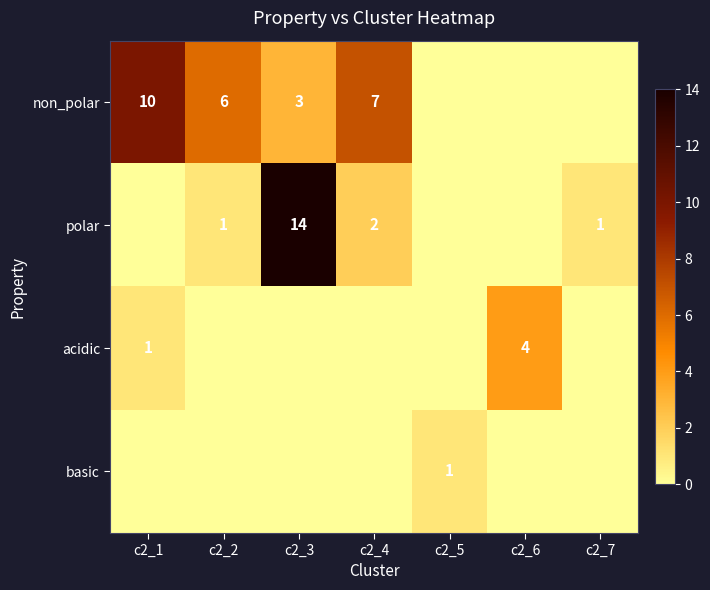

At which category does the chart reach its peak across all series?

c2_3